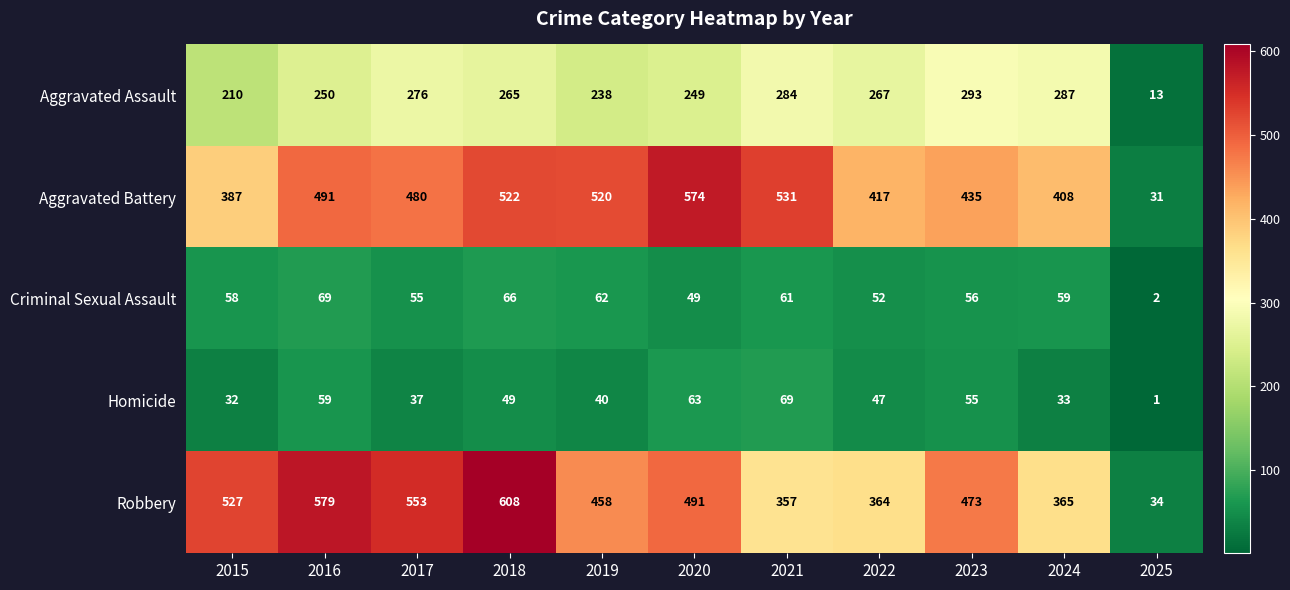

What is the difference between the Homicide values at 2023 and 2018?

6